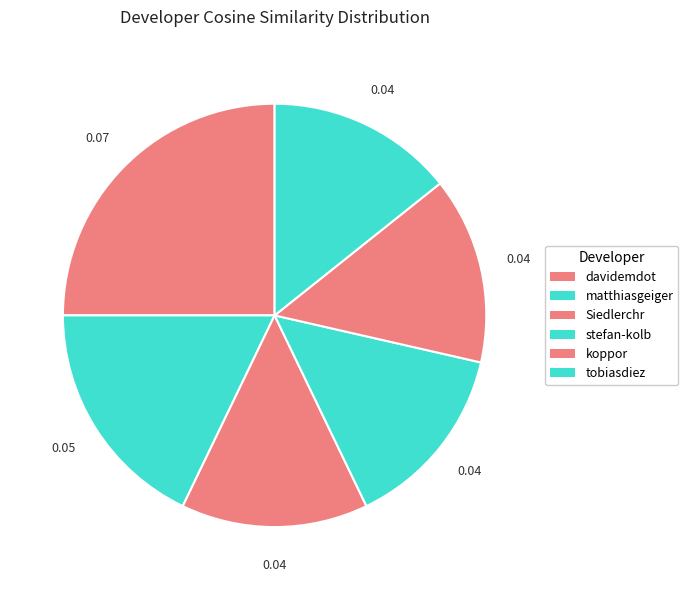

To the nearest percent, what is the difference between the largest and smallest slice percentages?

11%